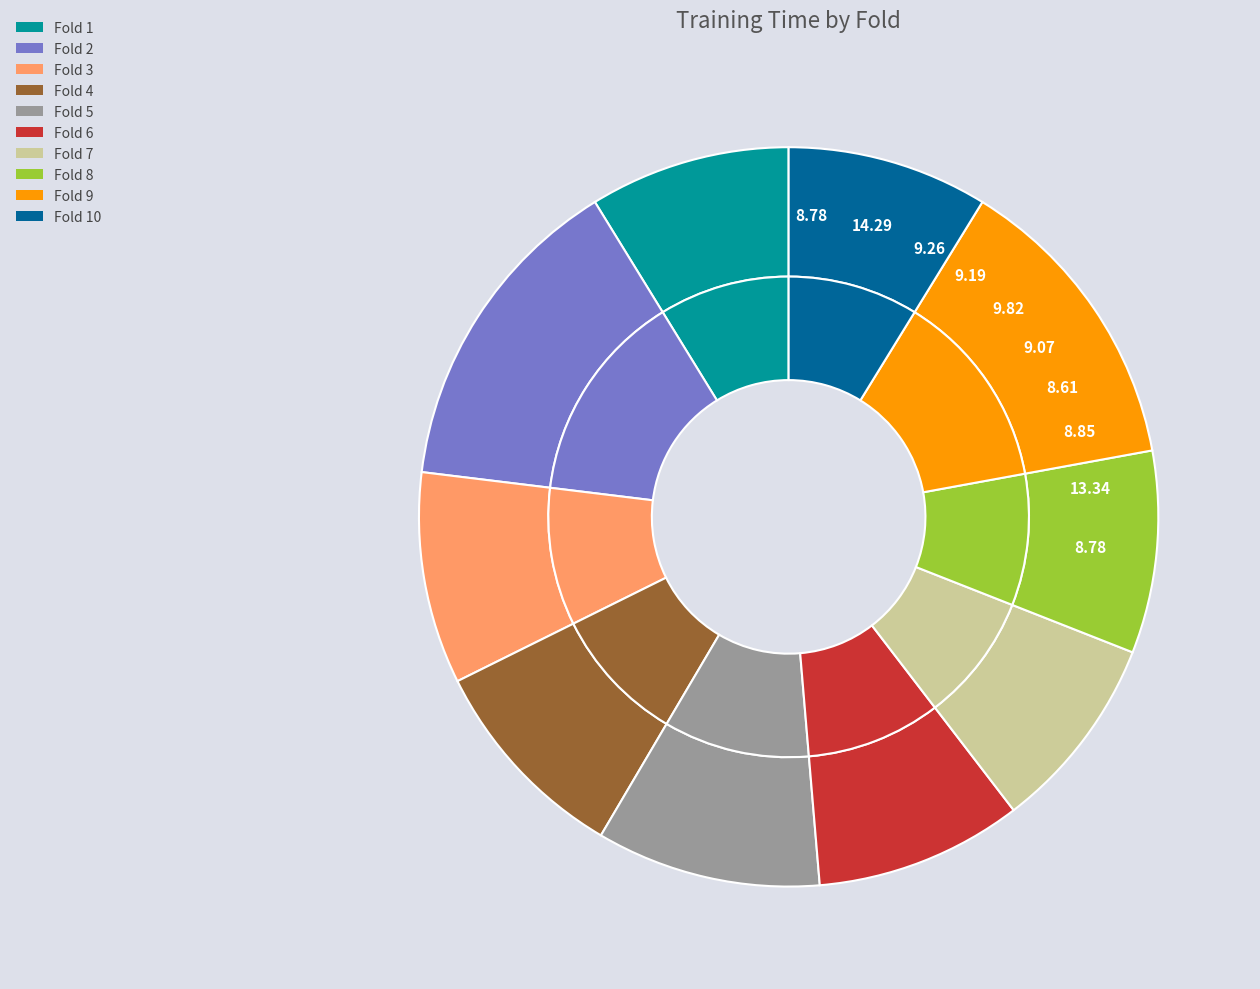

What percentage is the Fold 1 slice, to the nearest percent?

9%